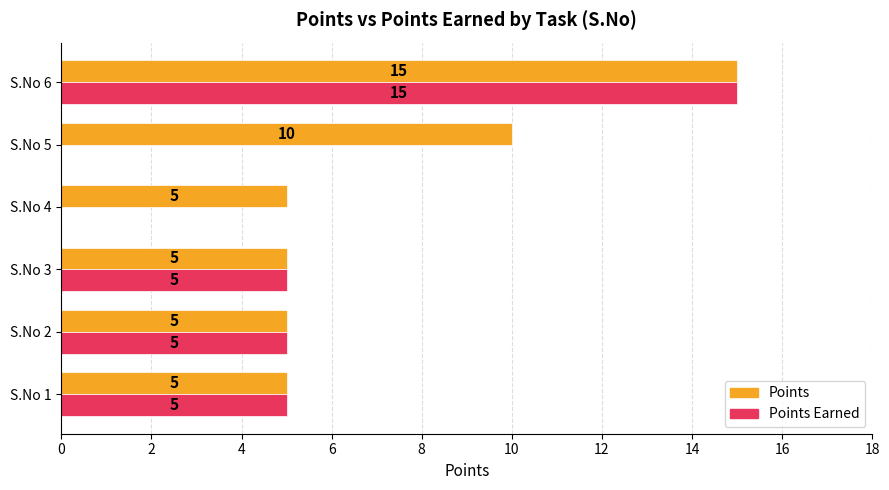

How many distinct data groups are displayed?

2